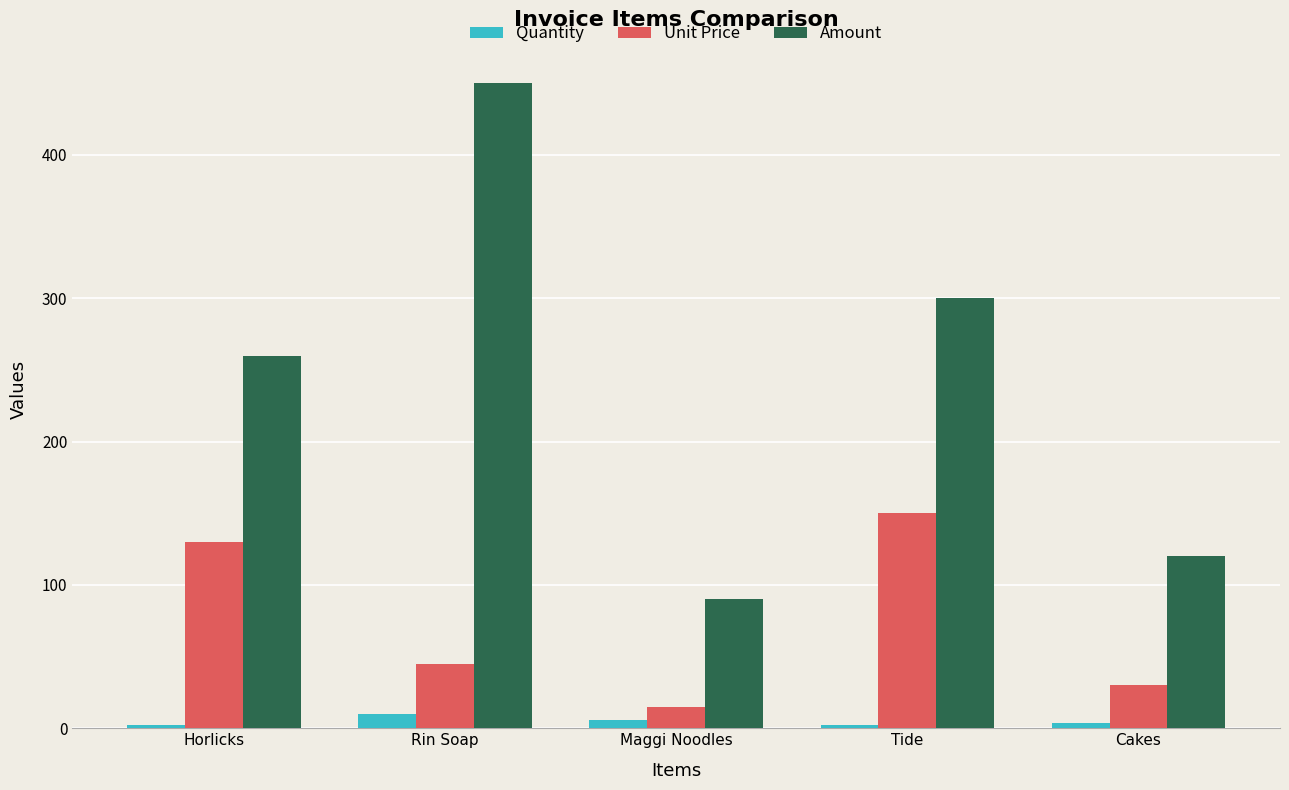

True or false: Amount has a value of 260 at Horlicks.

True